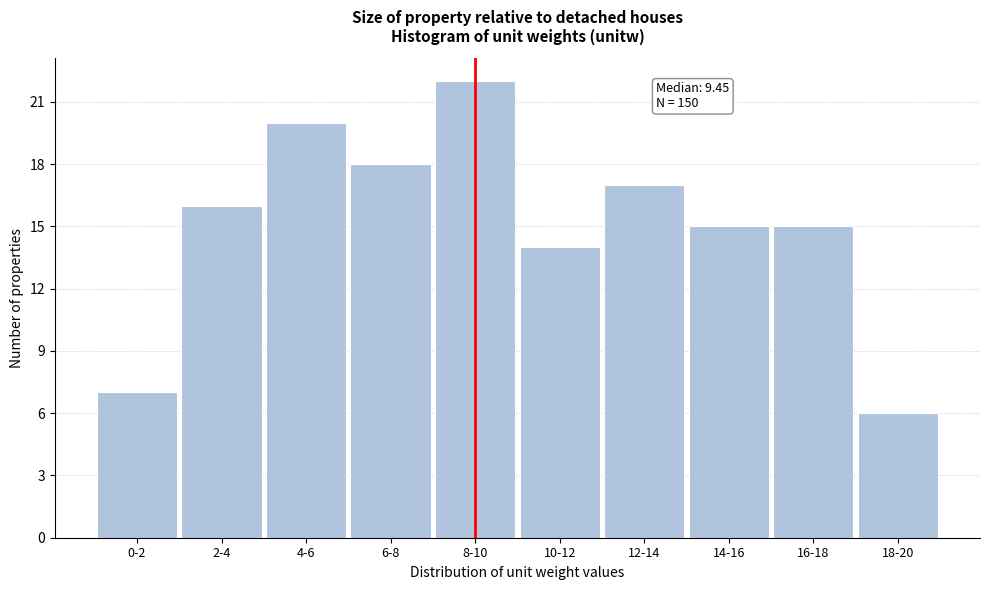

Reading right to left, extract all data points from this chart.

6	15	15	17	14	22	18	20	16	7